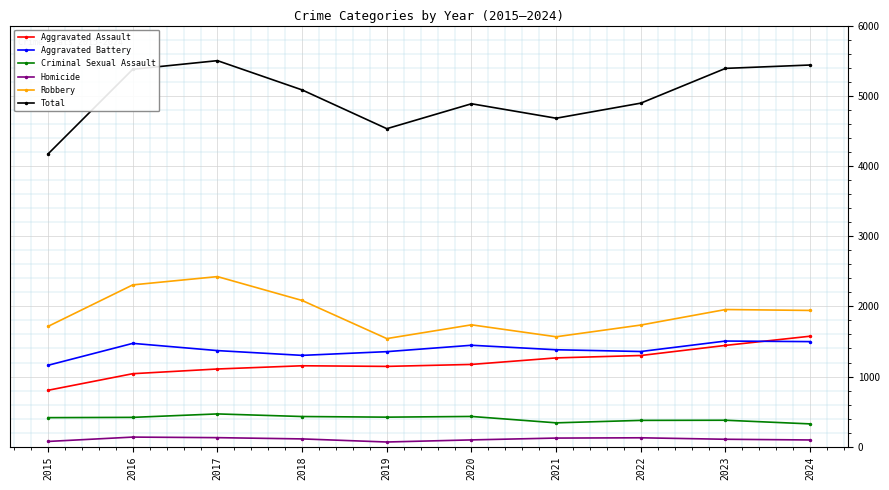

What is the value of the Total point at the 3rd from the left?

5500